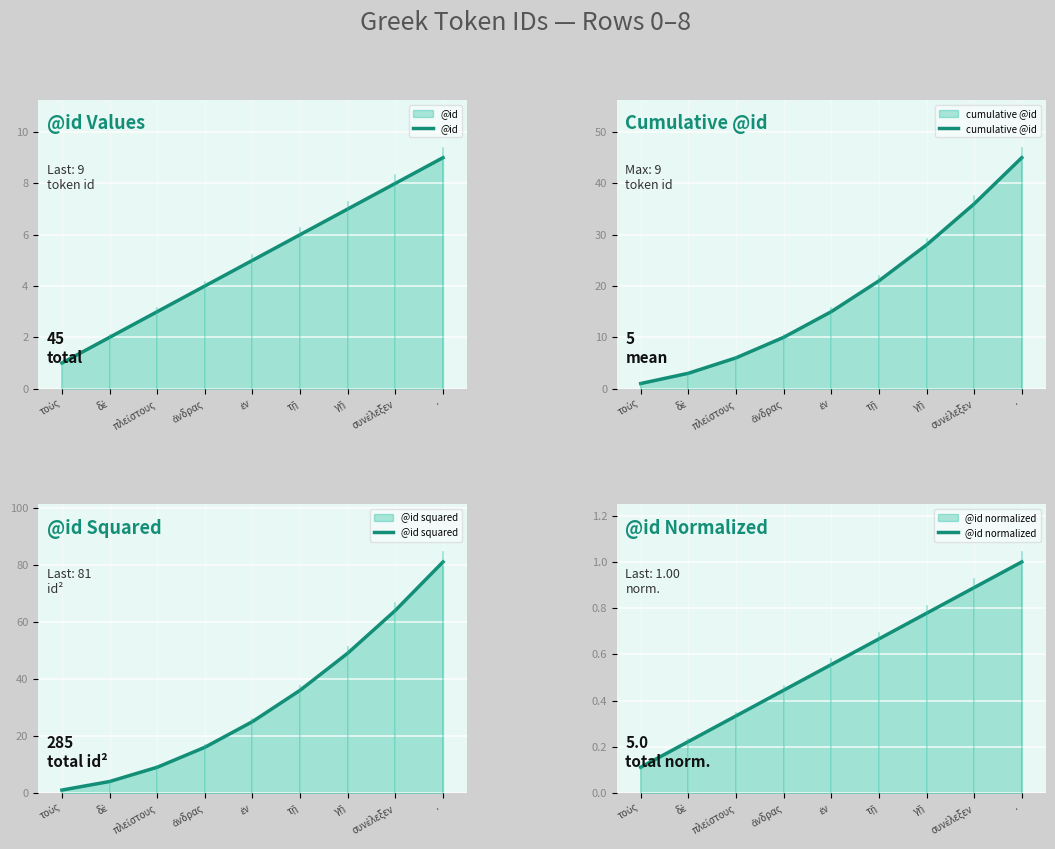

True or false: @id squared has more than 1 points higher than both neighbors.

False